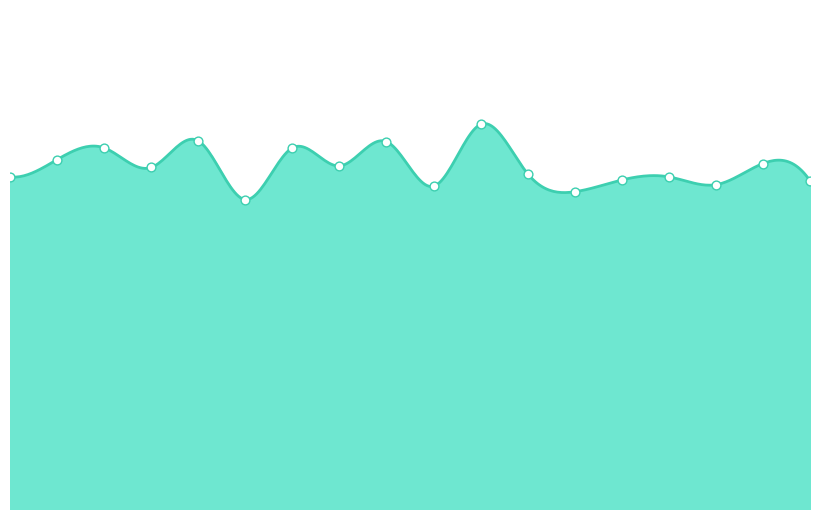

What is the change in value from Birla_Mandir to Buddha_Statue?

-0.4